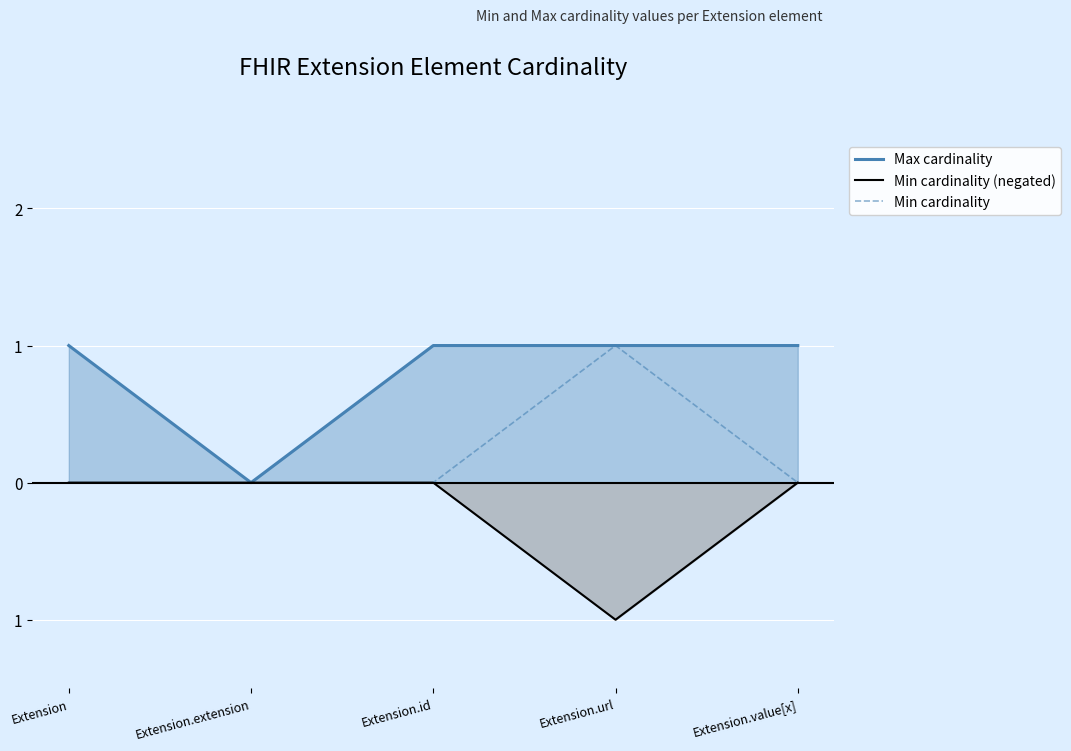

How many lines are shown in the chart?

3